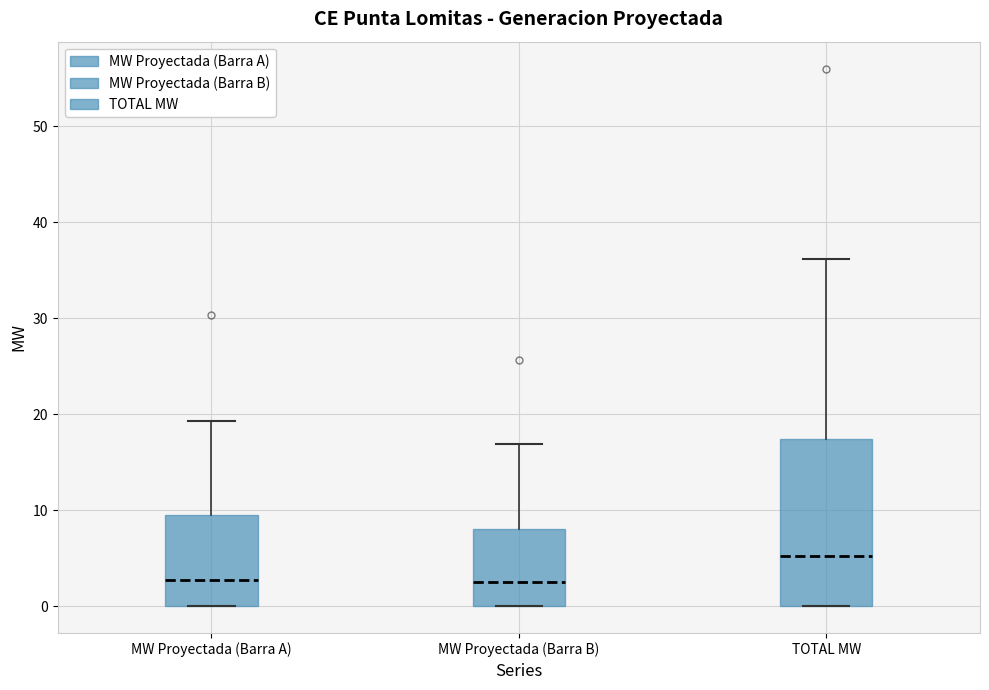

Where does the upper whisker of the box for MW Proyectada (Barra A) end on the y-axis? The values are not printed on the chart, so give them approximately, as read against the axis.

19